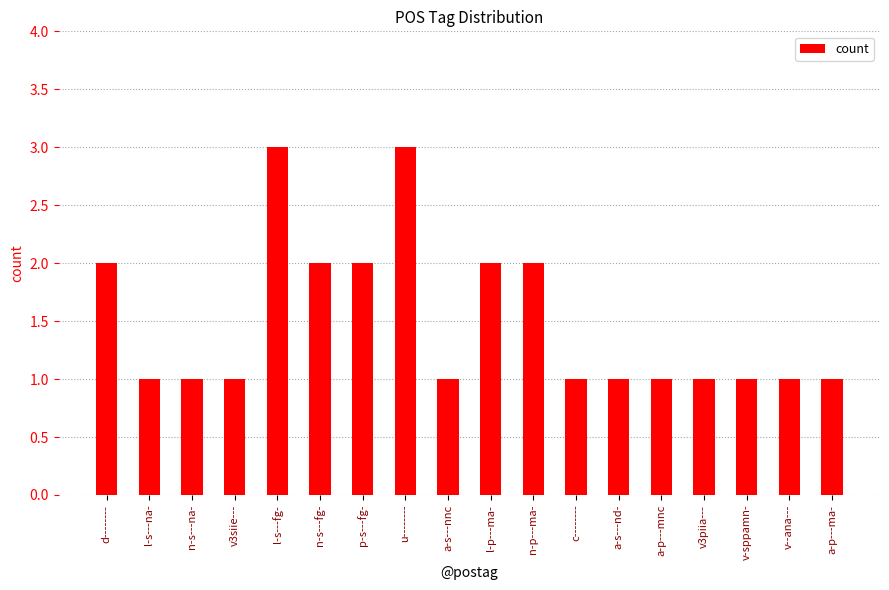

What is the smallest value displayed?

1